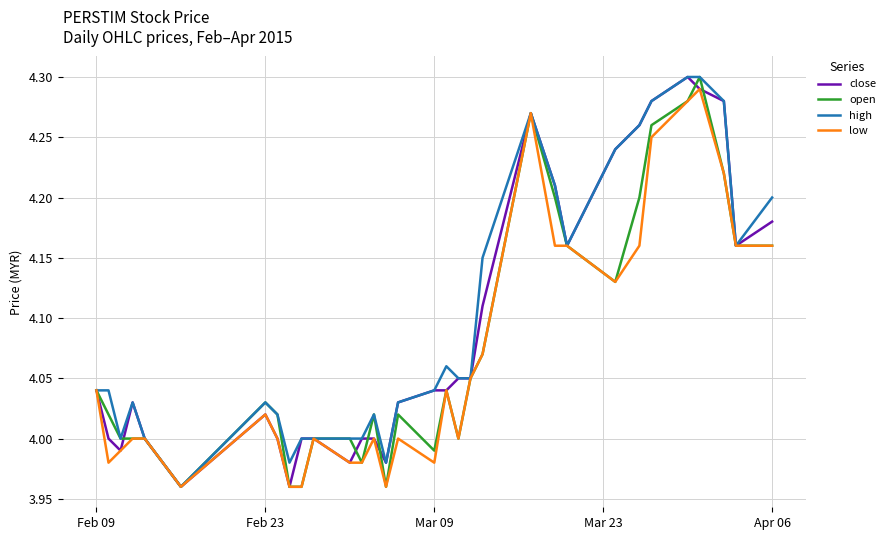

What is the sum of all high values?

131.1